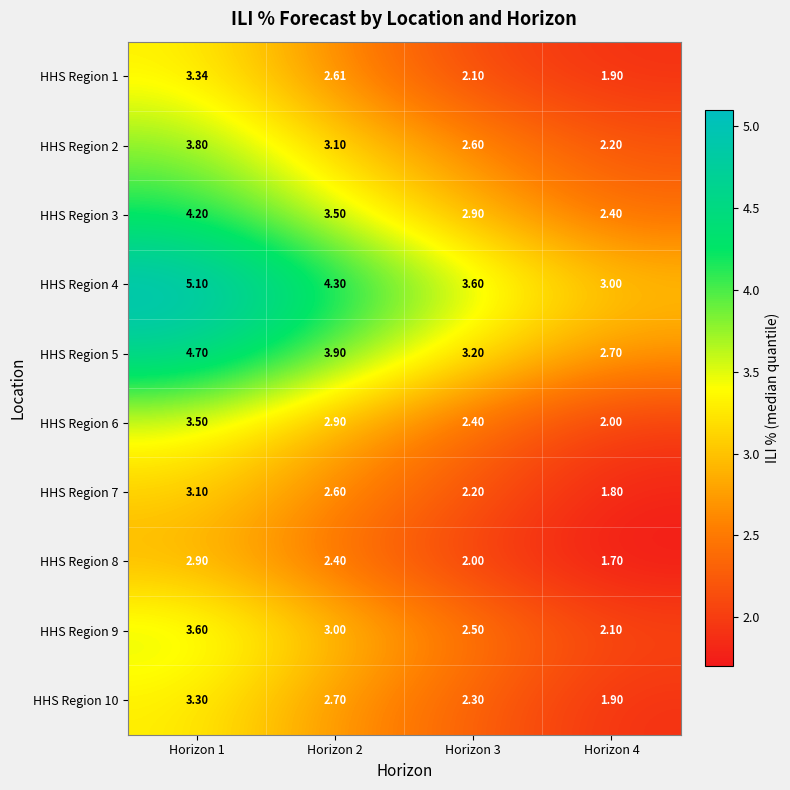

Which category has the lowest value across all series?

Horizon 4